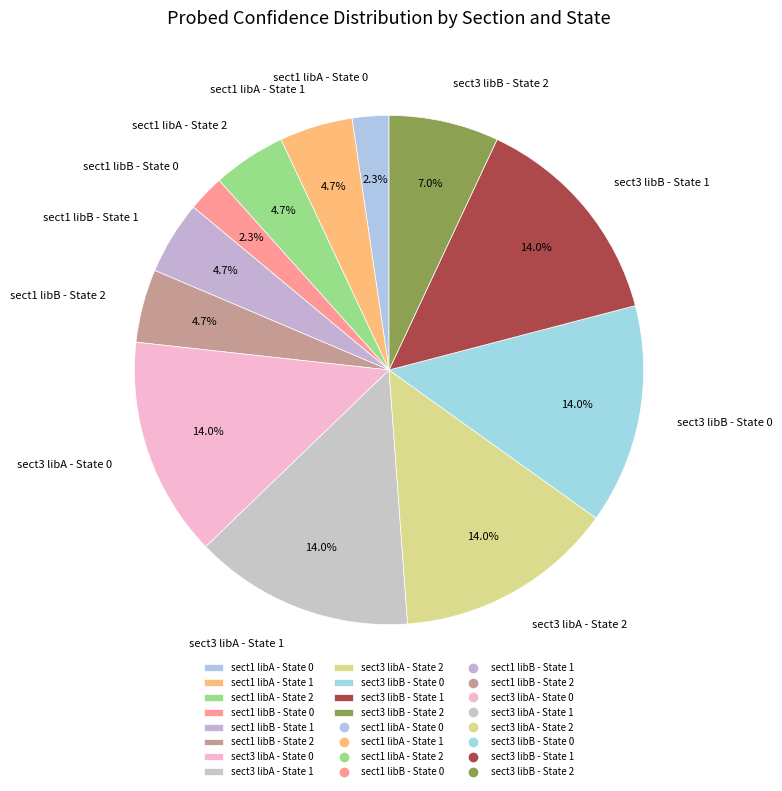

True or false: sect3 libA - State 0 accounts for 21% of the total.

False